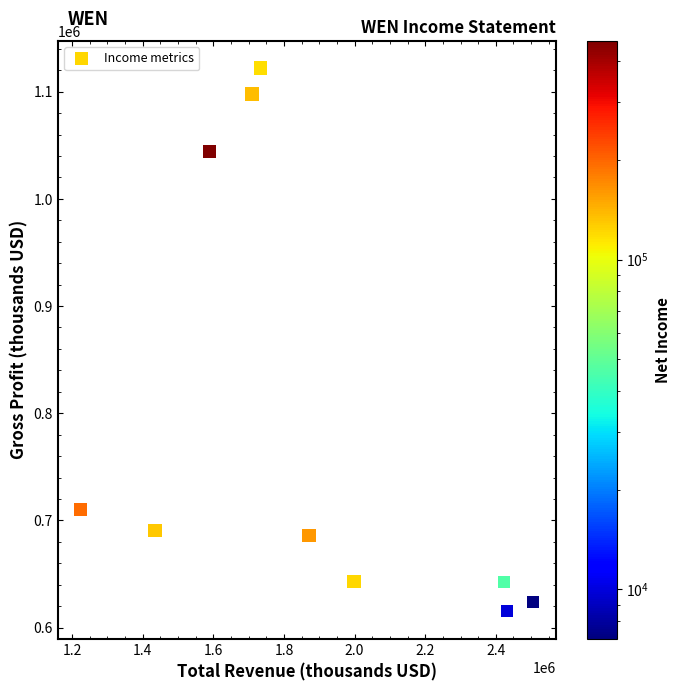

What is the average Y value?

787660